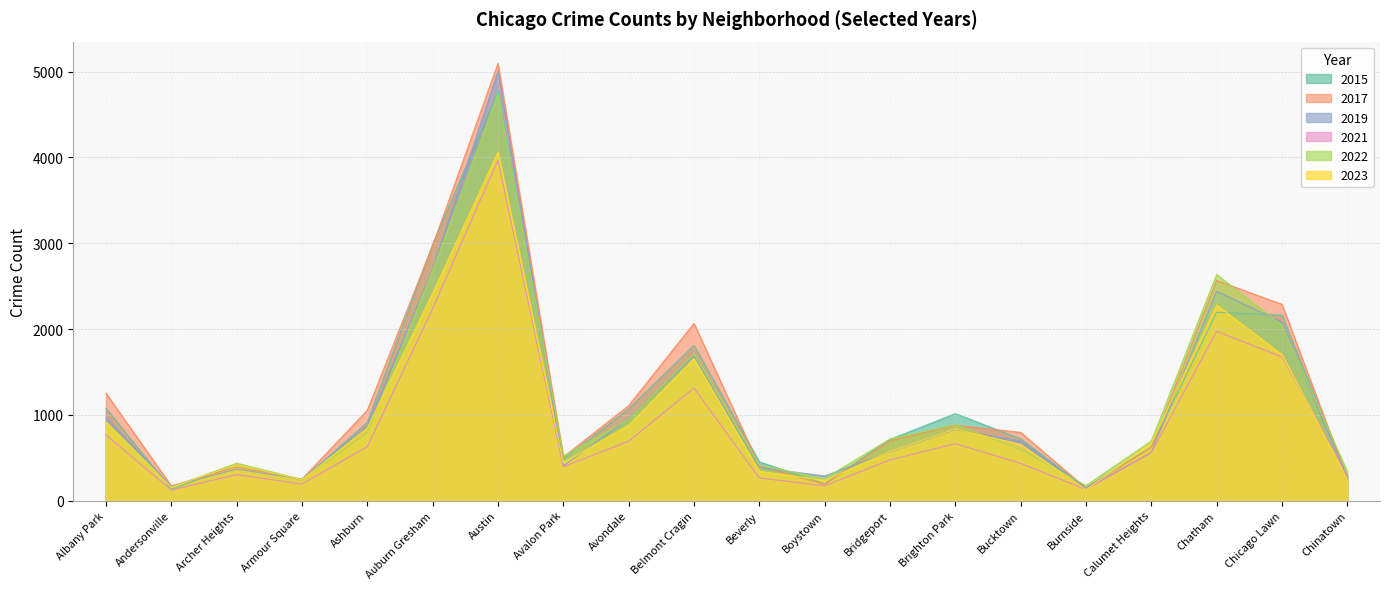

How many lines are shown in the chart?

6